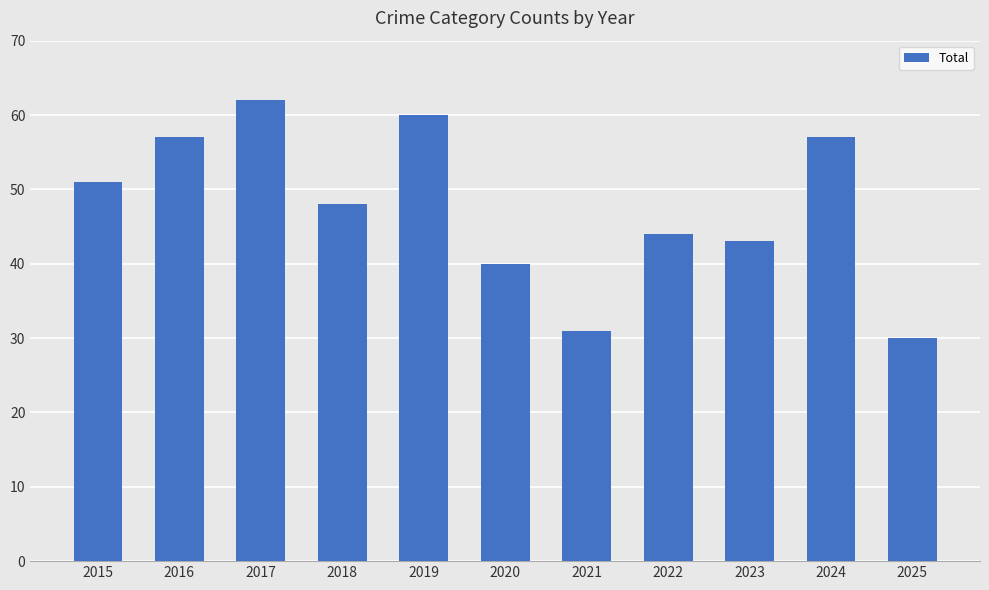

What is the value of the 2nd bar from the left?

57